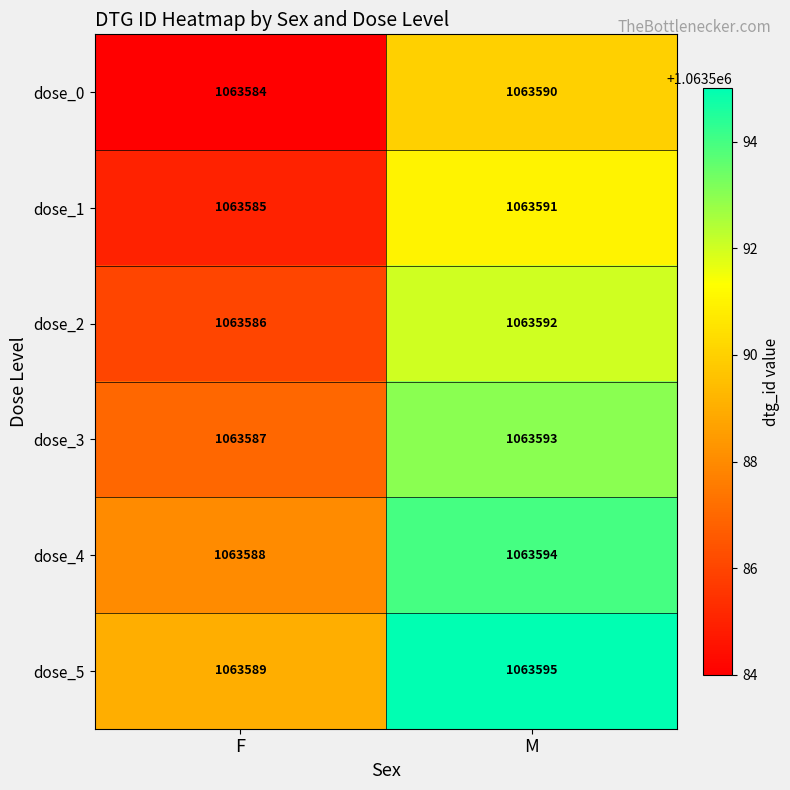

What is the maximum value shown in the chart?

1063595